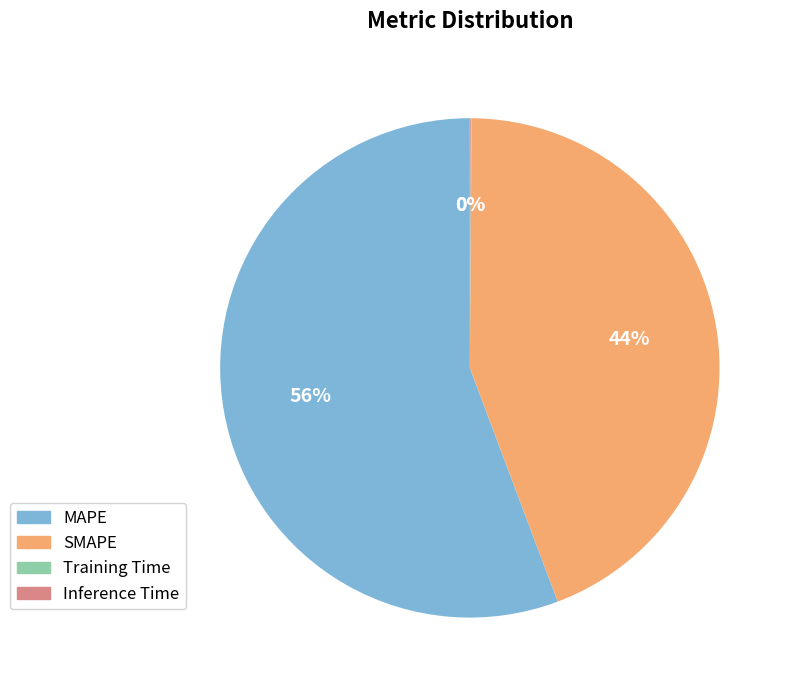

Does MAPE account for over 50% of the chart?

Yes